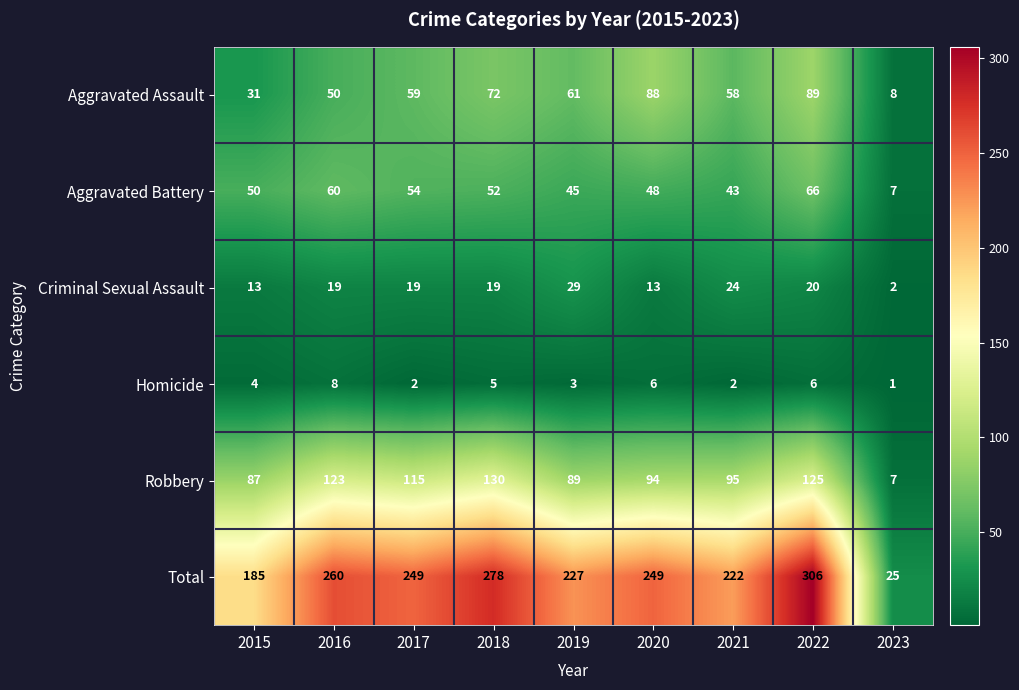

Rank the series at 2018 from lowest to highest value.

Homicide, Criminal Sexual Assault, Aggravated Battery, Aggravated Assault, Robbery, Total